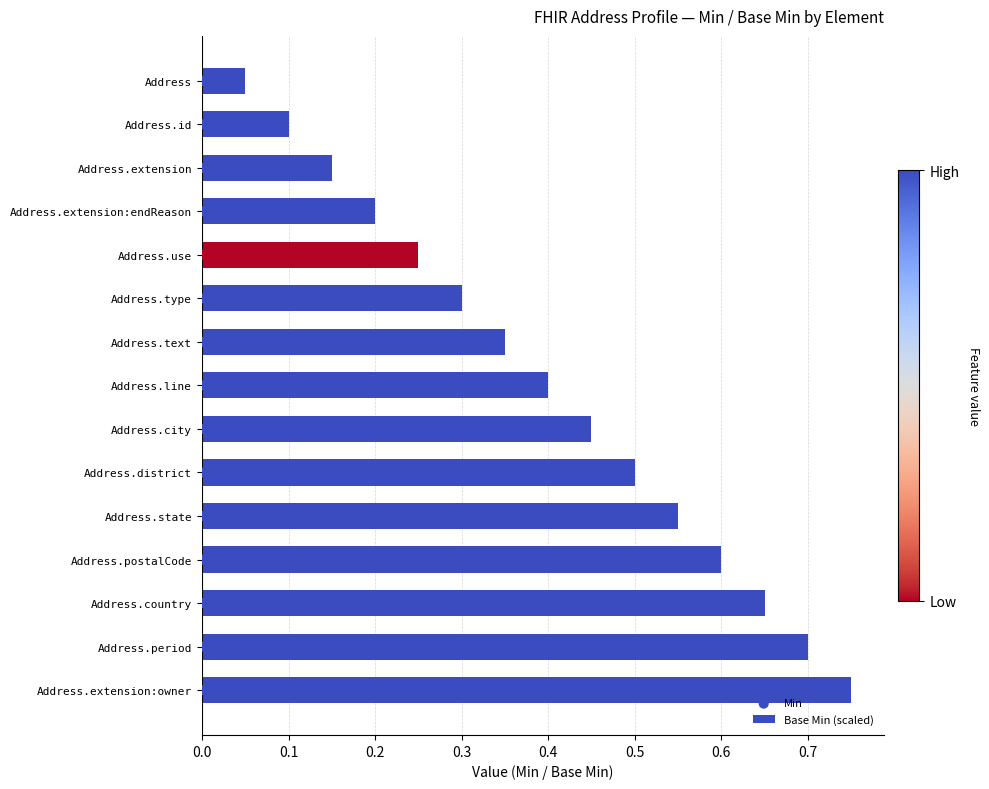

Which series has the largest total across all categories?

Min